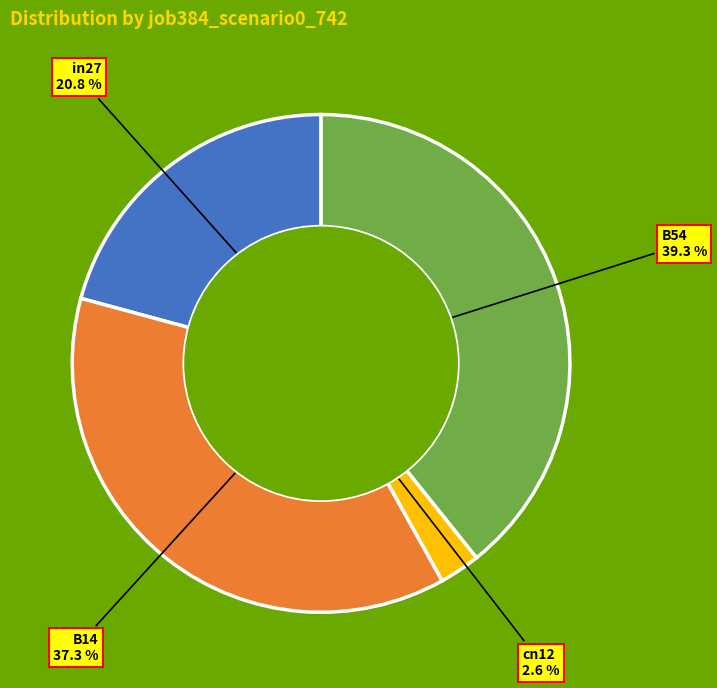

Is there a majority slice in this chart?

No